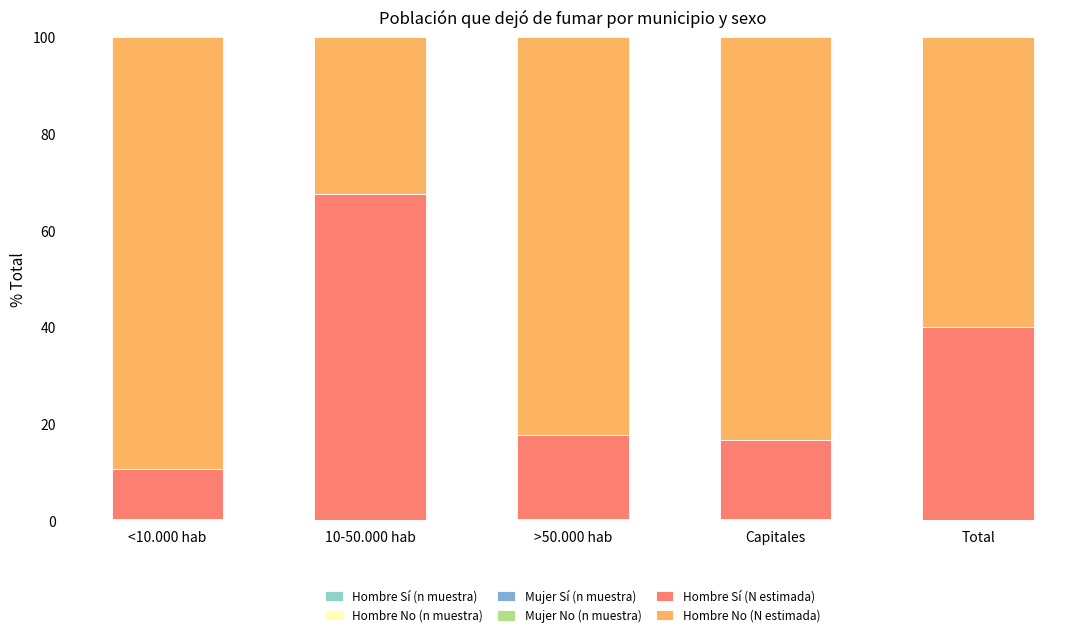

Which series has the largest range (max minus min)?

Hombre Sí (N estimada)